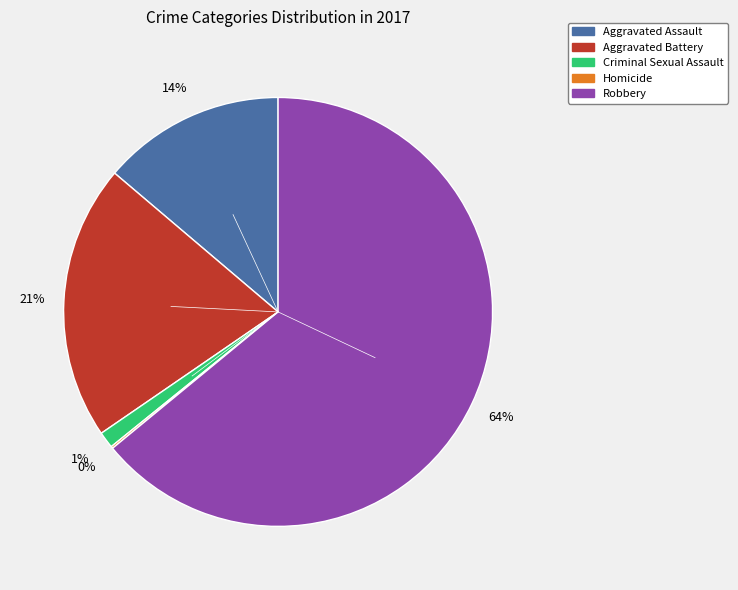

Is it true that Criminal Sexual Assault is 1% of the pie?

True